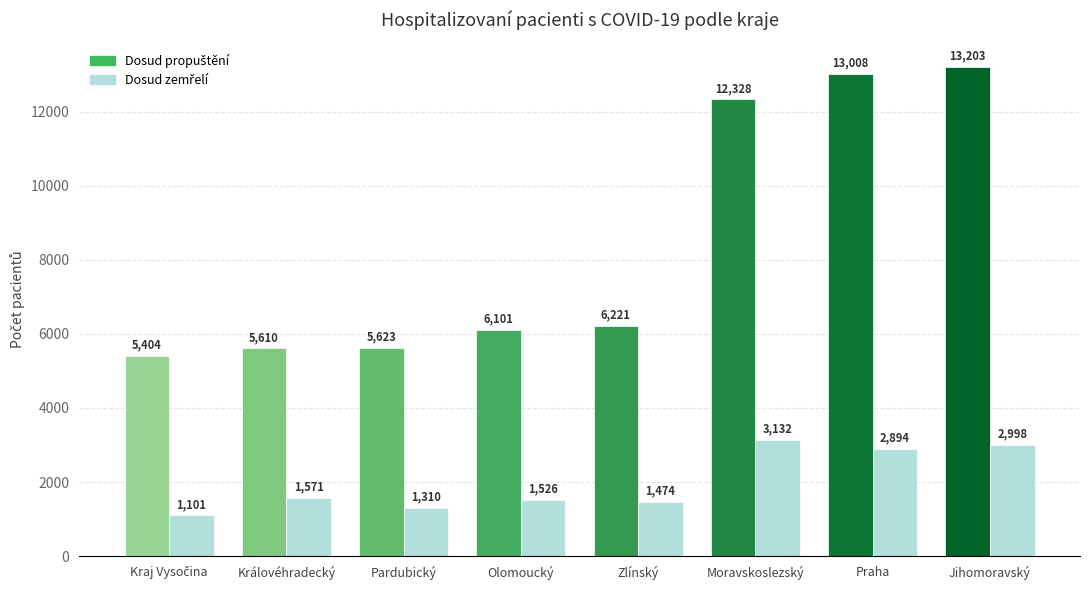

What is the smallest value displayed?

1101